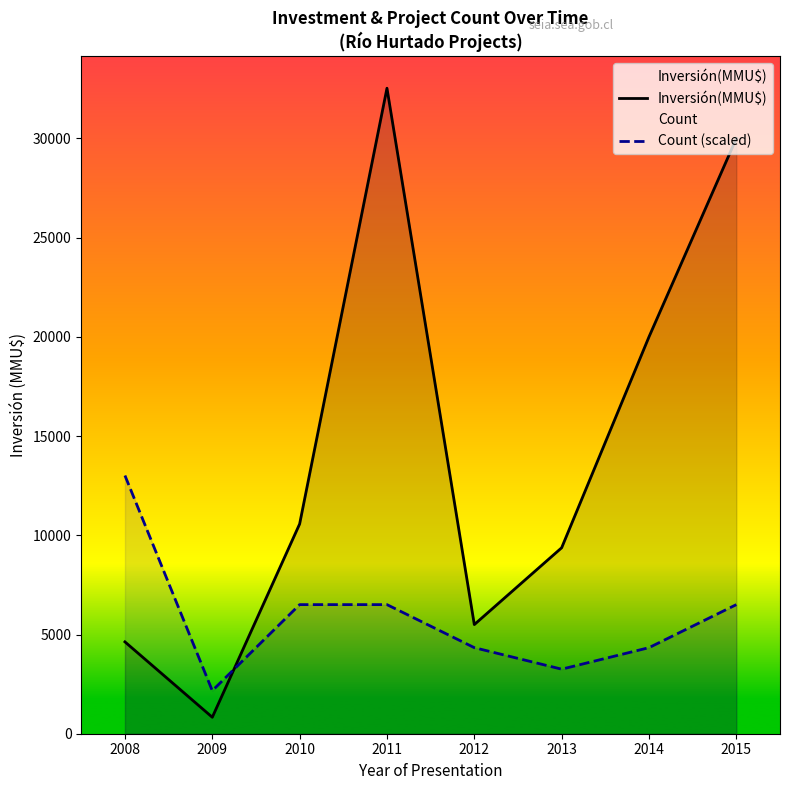

True or false: Count (scaled) has a value of 6505.8 at 2011.

True